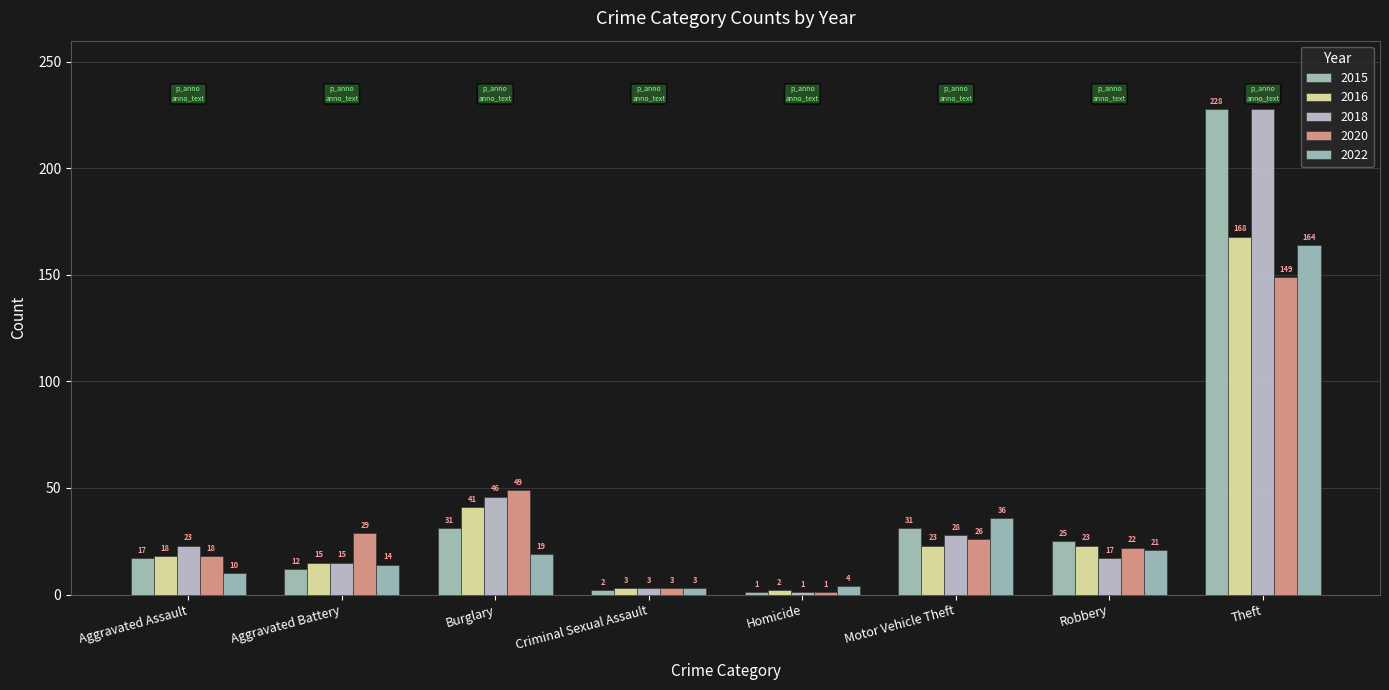

Count the number of categories in the chart.

8